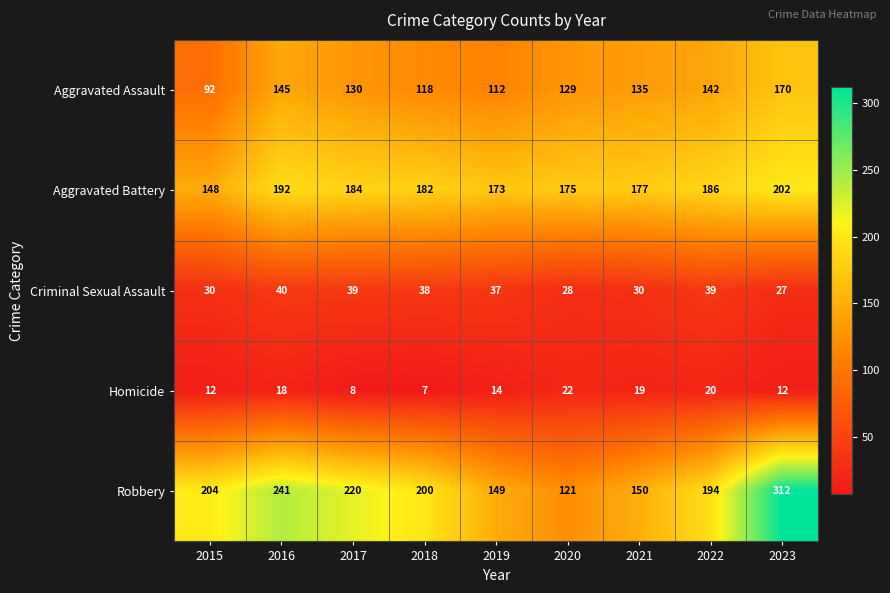

Rank the series by their maximum value, from lowest to highest.

Homicide, Criminal Sexual Assault, Aggravated Assault, Aggravated Battery, Robbery